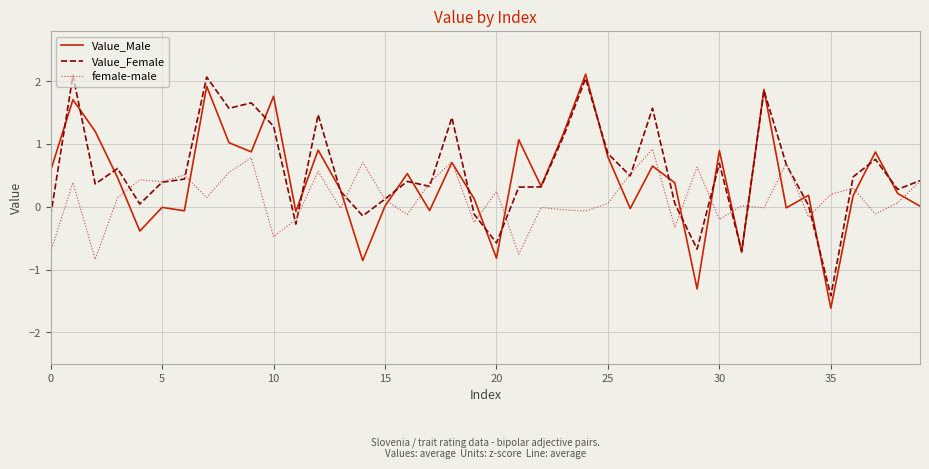

True or false: Value_Male and female-male cross at least once.

True